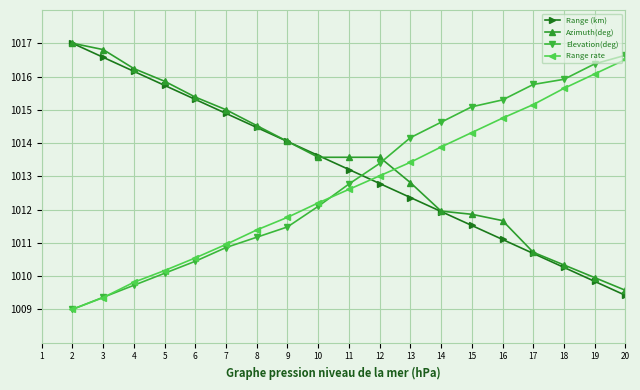

What is the lowest value of the Range rate series?

1009.0